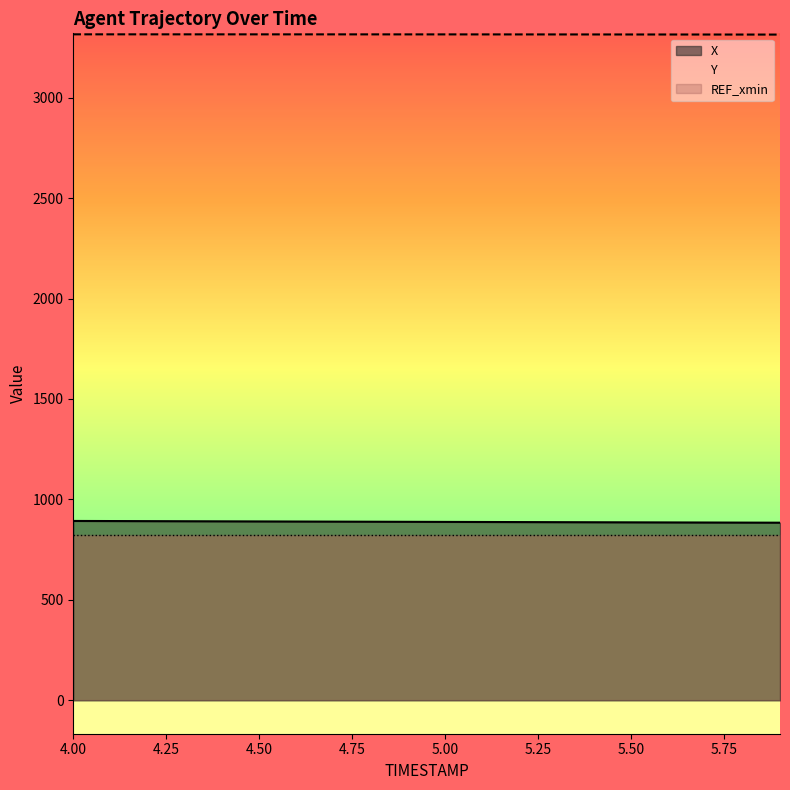

List the labels in order of Y value, largest first.

4.0, 4.1, 4.2, 4.3, 4.4, 4.5, 4.6, 4.7, 4.8, 4.9, 5.0, 5.1, 5.2, 5.3, 5.4, 5.5, 5.6, 5.7, 5.8, 5.9